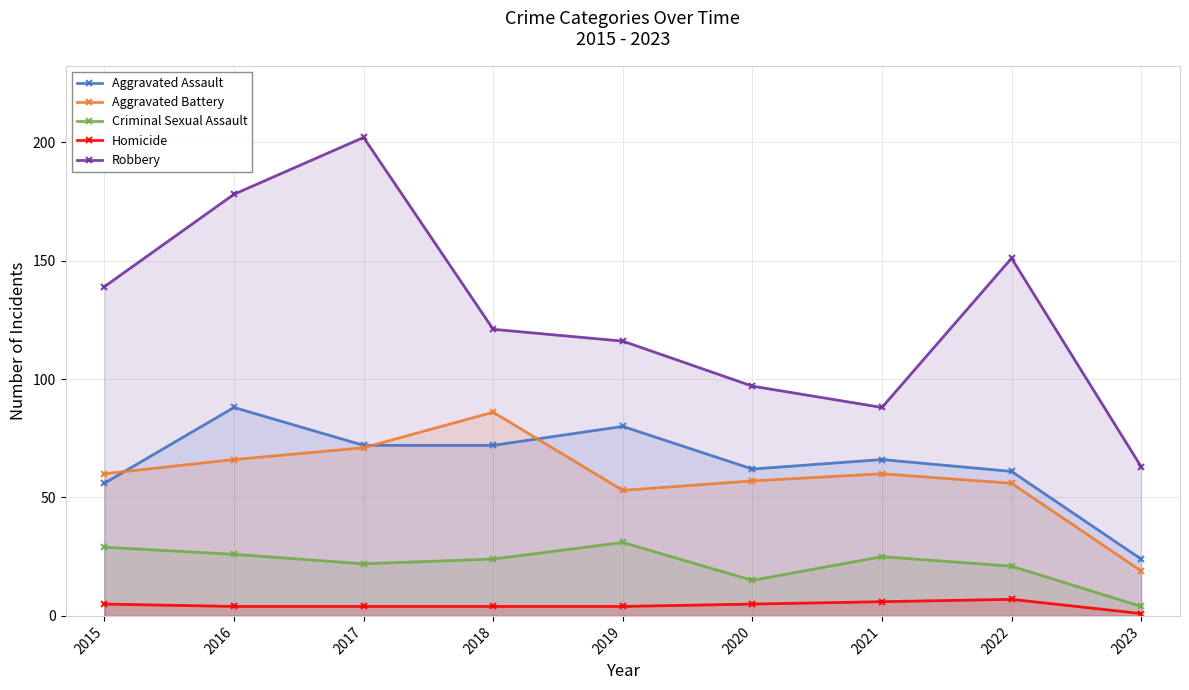

True or false: Robbery and Aggravated Battery cross at least once.

False